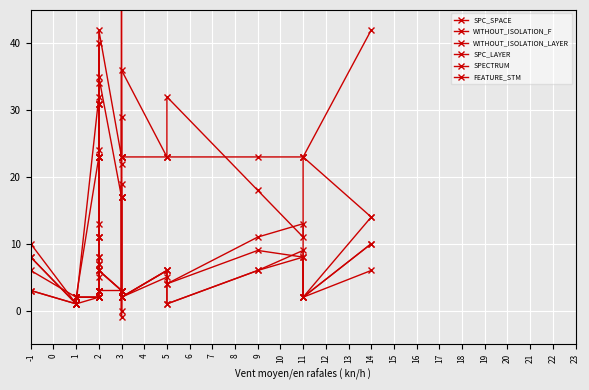

Rank the series by their maximum value, from highest to lowest.

SPECTRUM, FEATURE_STM, SPC_SPACE, WITHOUT_ISOLATION_F, WITHOUT_ISOLATION_LAYER, SPC_LAYER